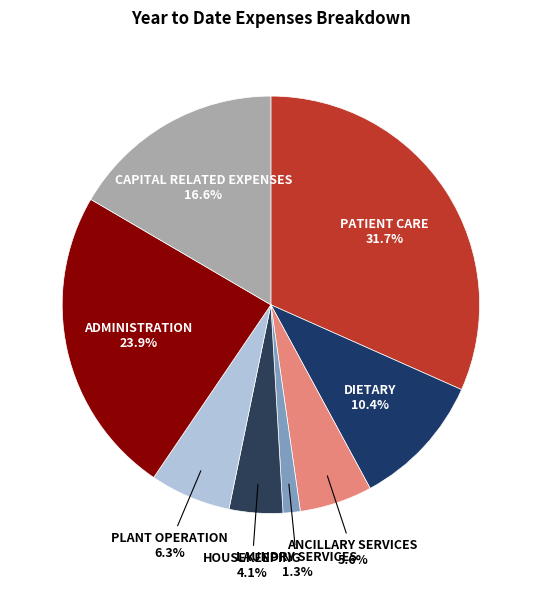

True or false: DIETARY accounts for 1% of the total.

False